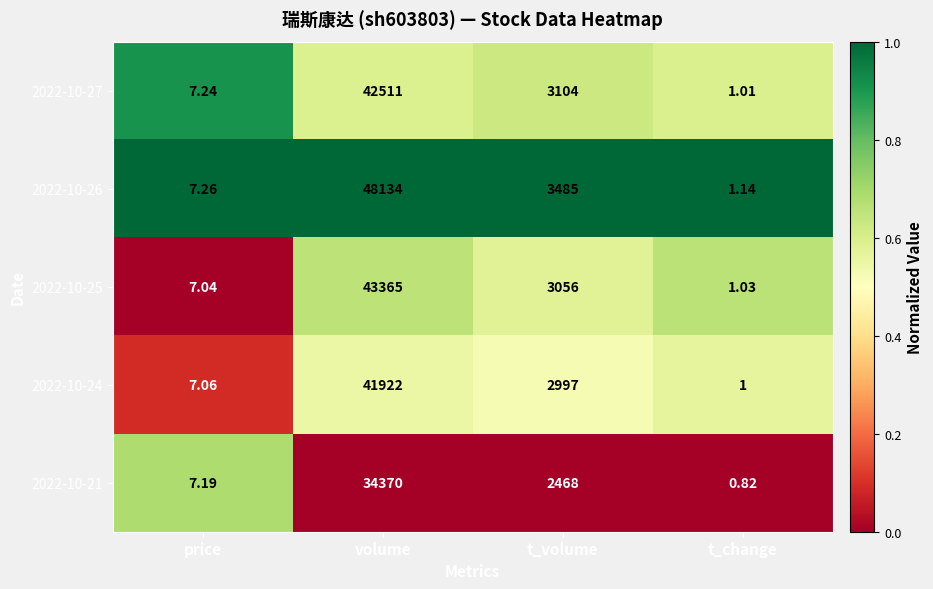

Which series has the largest total across all categories?

2022-10-26